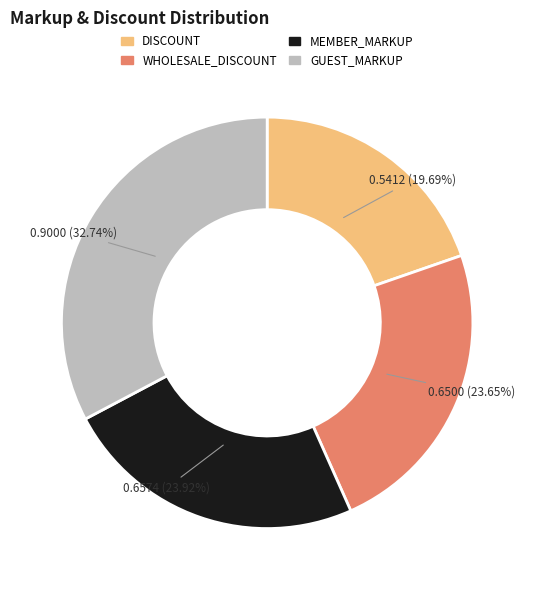

Does DISCOUNT represent more than half of the total?

No